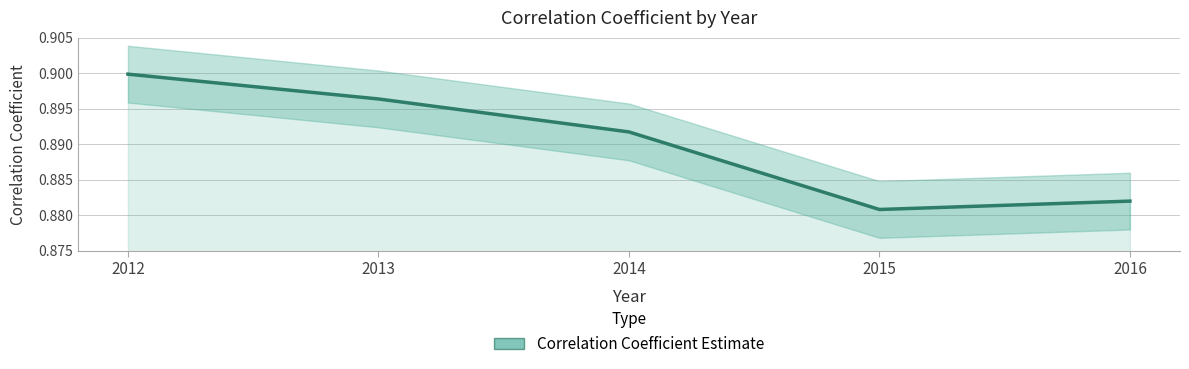

List the labels in order of value, smallest first.

2015, 2016, 2014, 2013, 2012